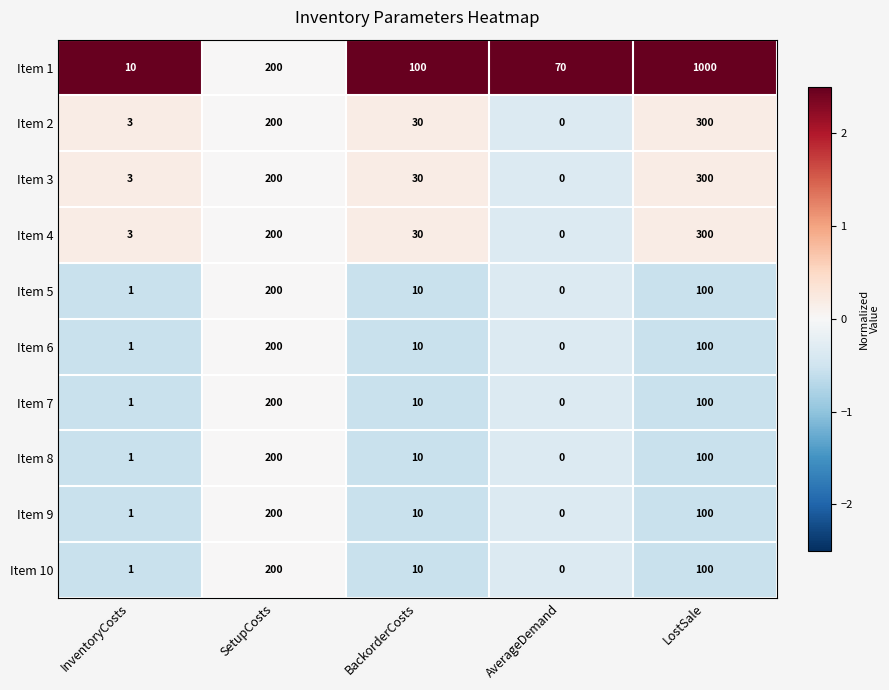

What is the sum of all Item 1 values?

1380